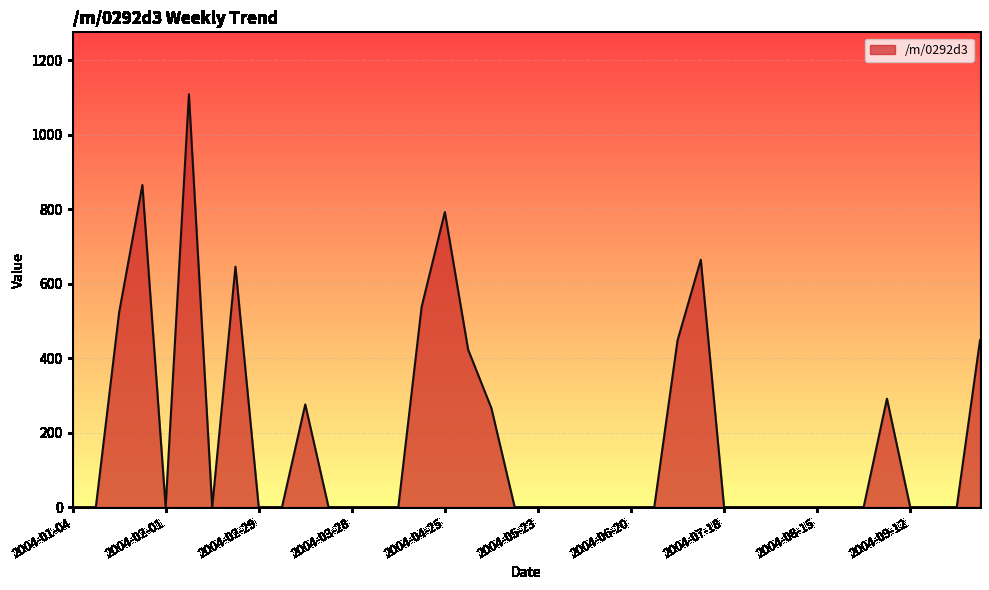

What is the difference between the maximum and minimum values?

1108.7